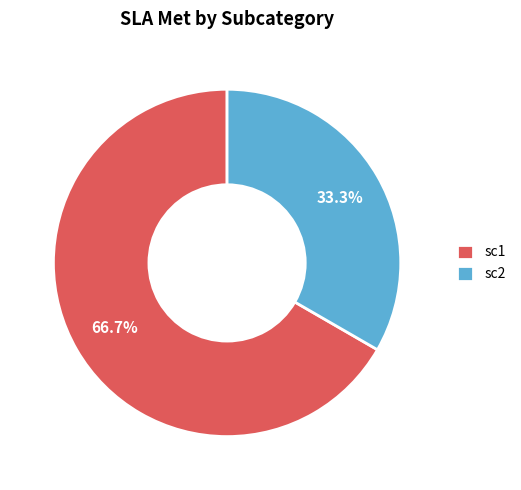

What percentage is NOT represented by sc1?

33.3%